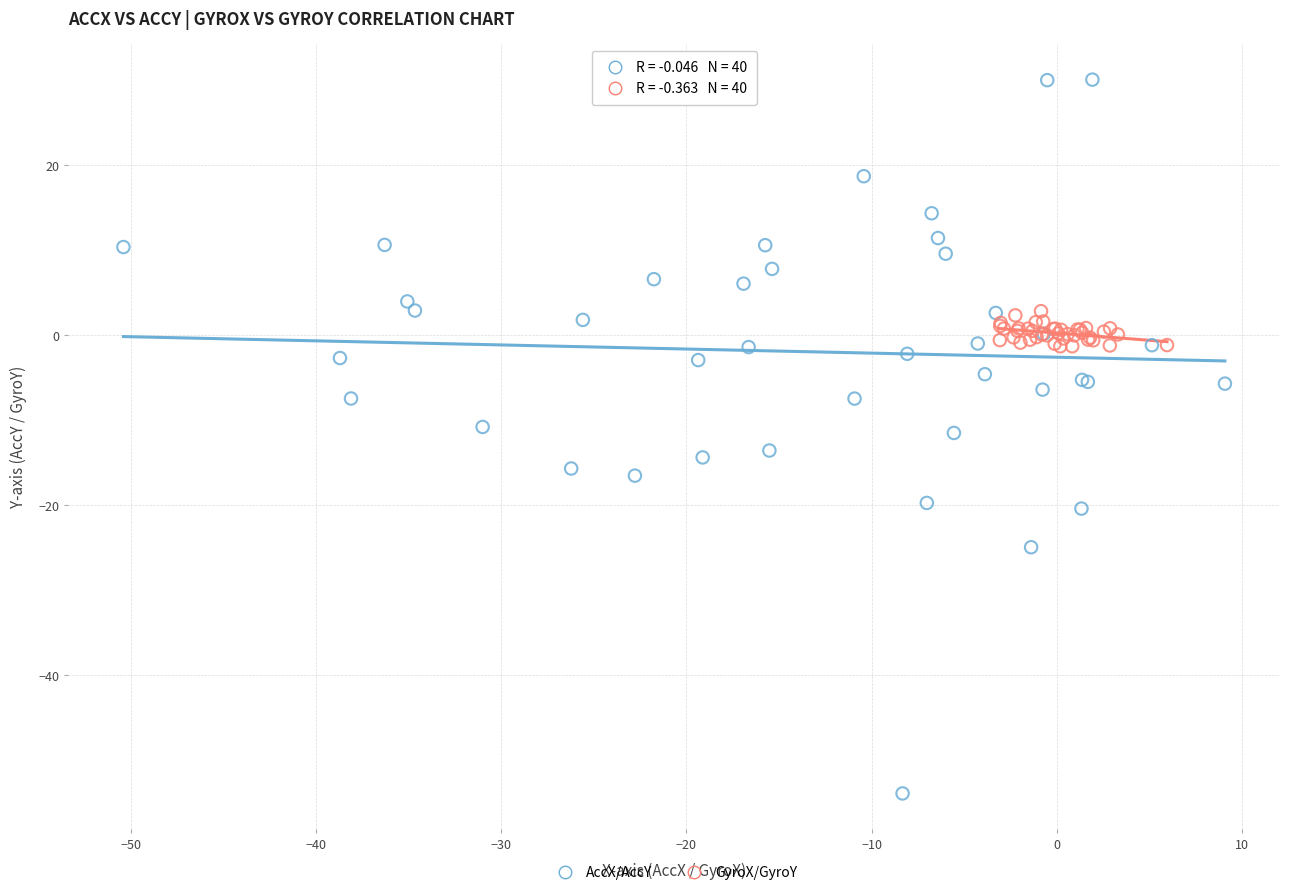

Which series has the widest spread of Y values?

AccX/AccY